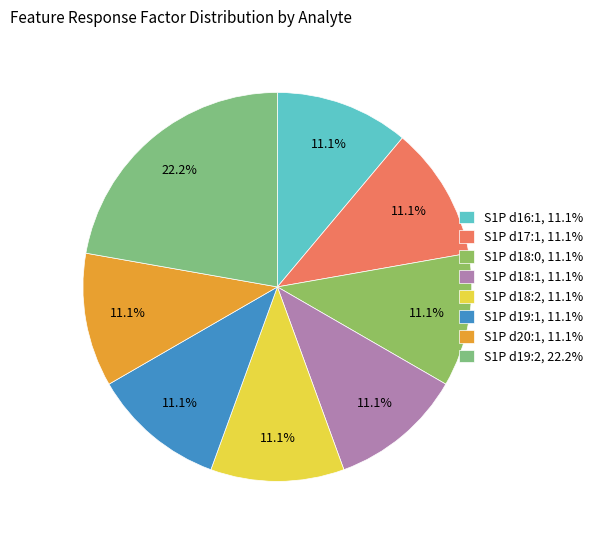

What is the smallest slice in the pie chart?

S1P d16:1